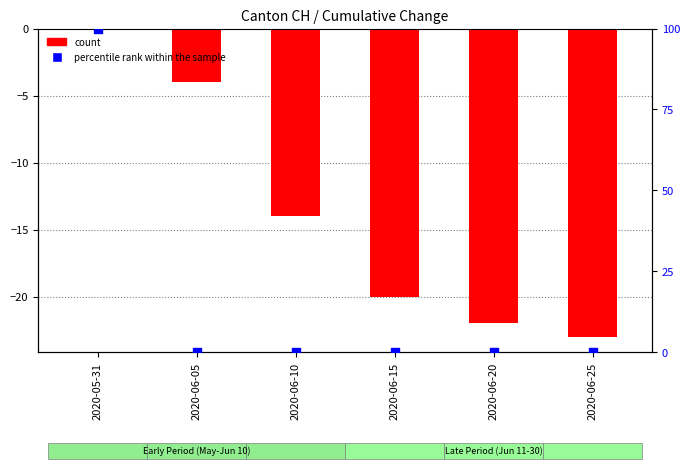

Which series has the largest total across all categories?

percentile rank within the sample